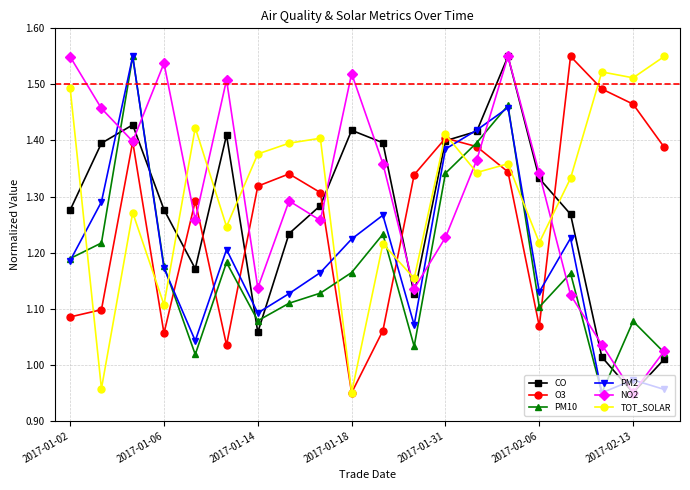

True or false: CO has more than 0 interior local peaks.

True